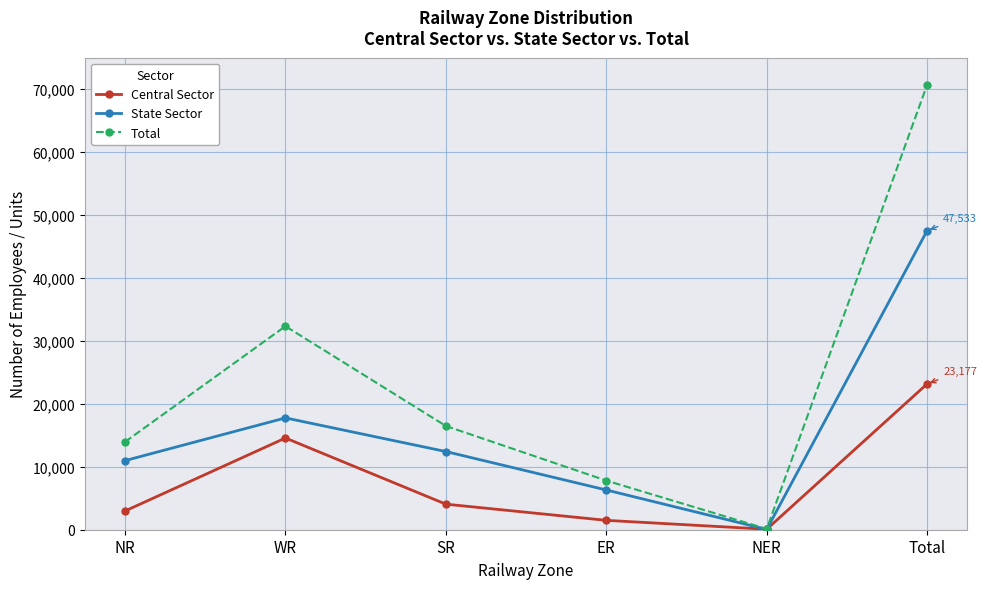

How many values in the Central Sector series are below 4060?

3